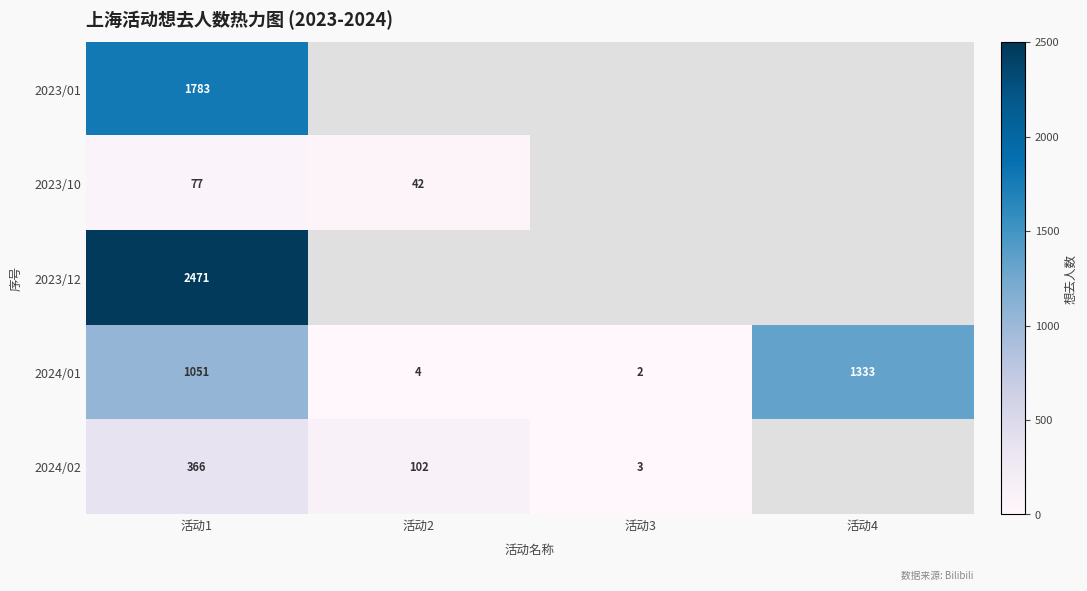

At which label is 2024/01 closest to 667?

活动1